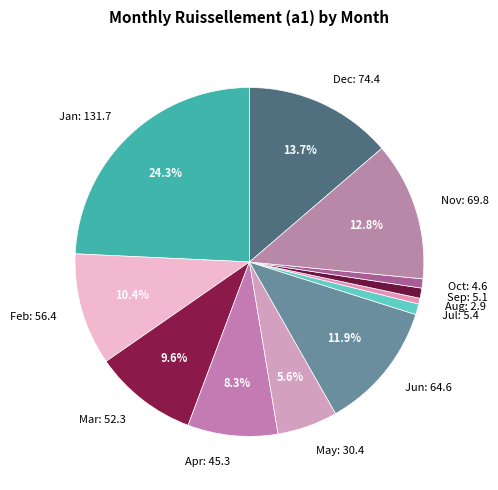

To the nearest percent, what is the difference between the largest and smallest slice percentages?

24%